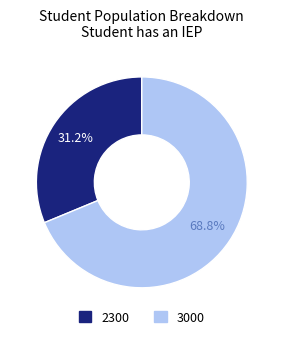

To the nearest percent, what is the combined percentage of 2300 and 3000?

100%